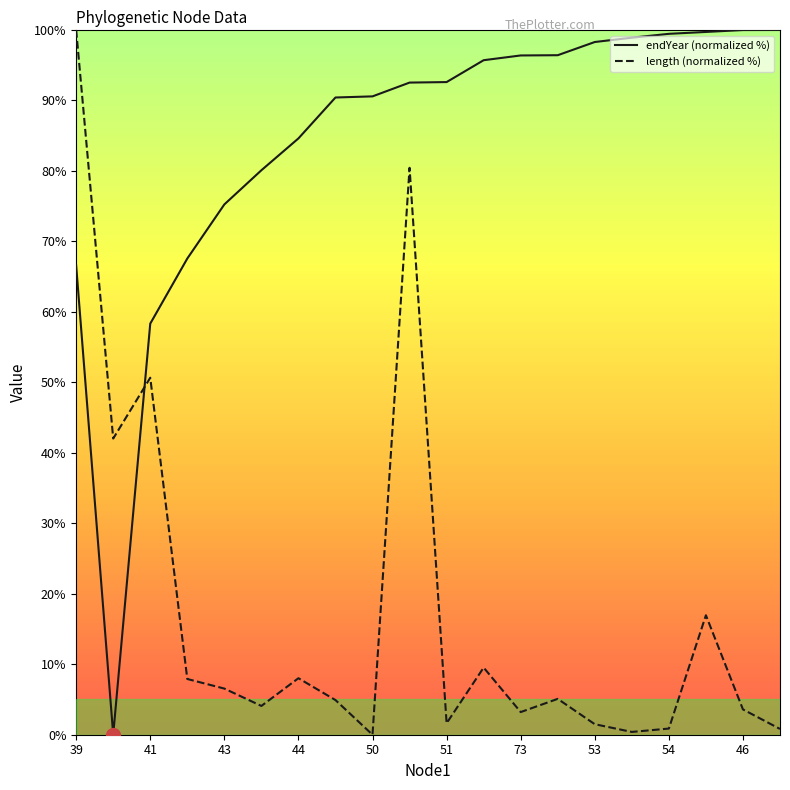

What is the difference between the maximum and minimum values in the length (normalized %) series?

100.0